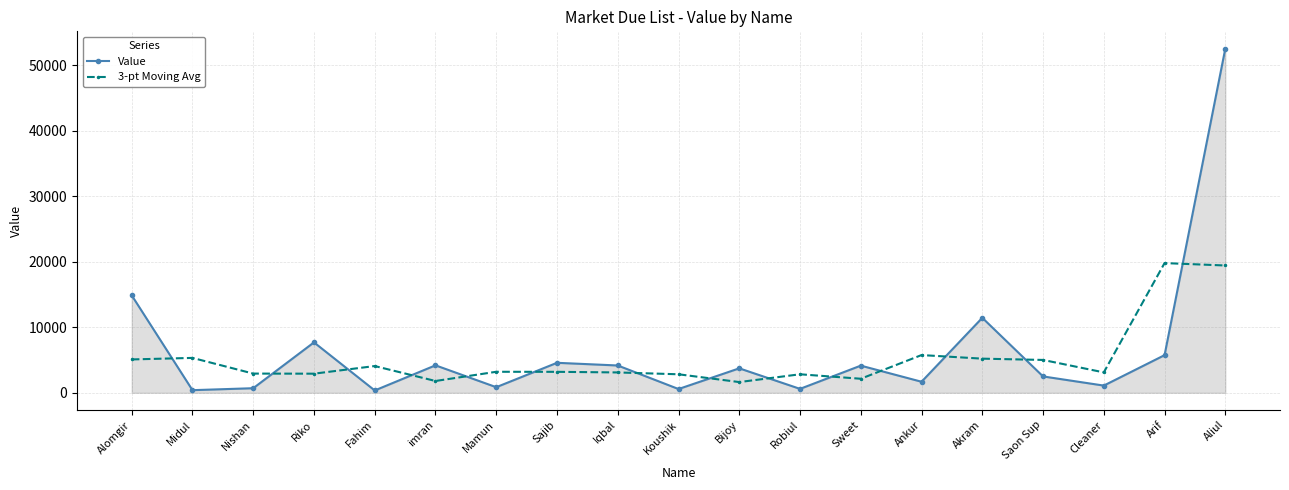

What is the approximate value of Value at Akram?

11451.0